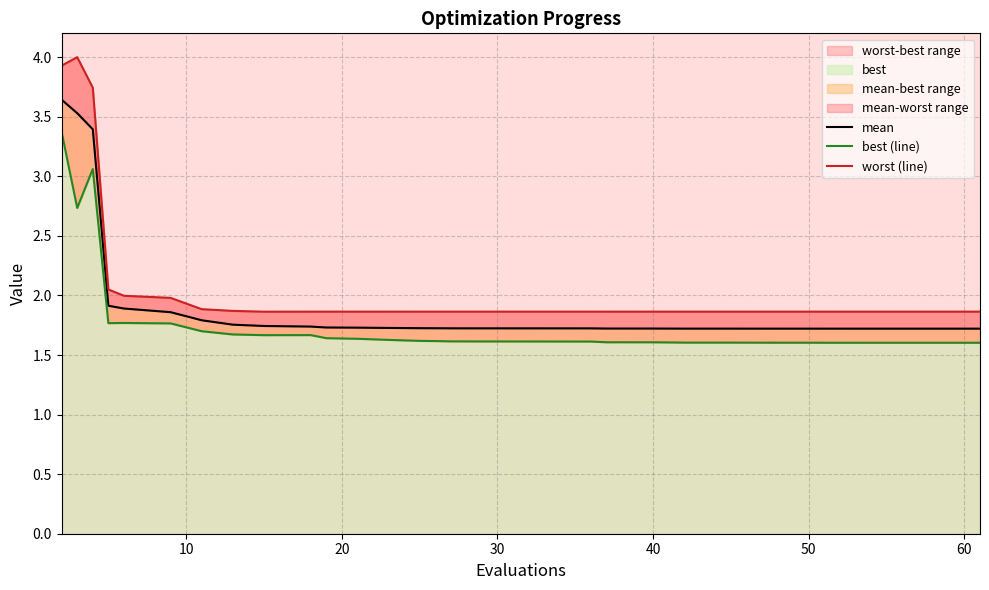

True or false: worst (line) and best (line) cross at least once.

False